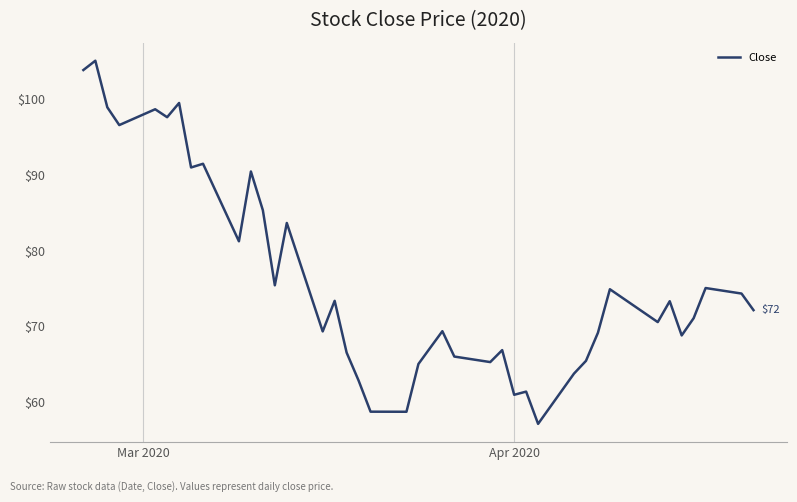

What is the greatest value displayed?

105.1